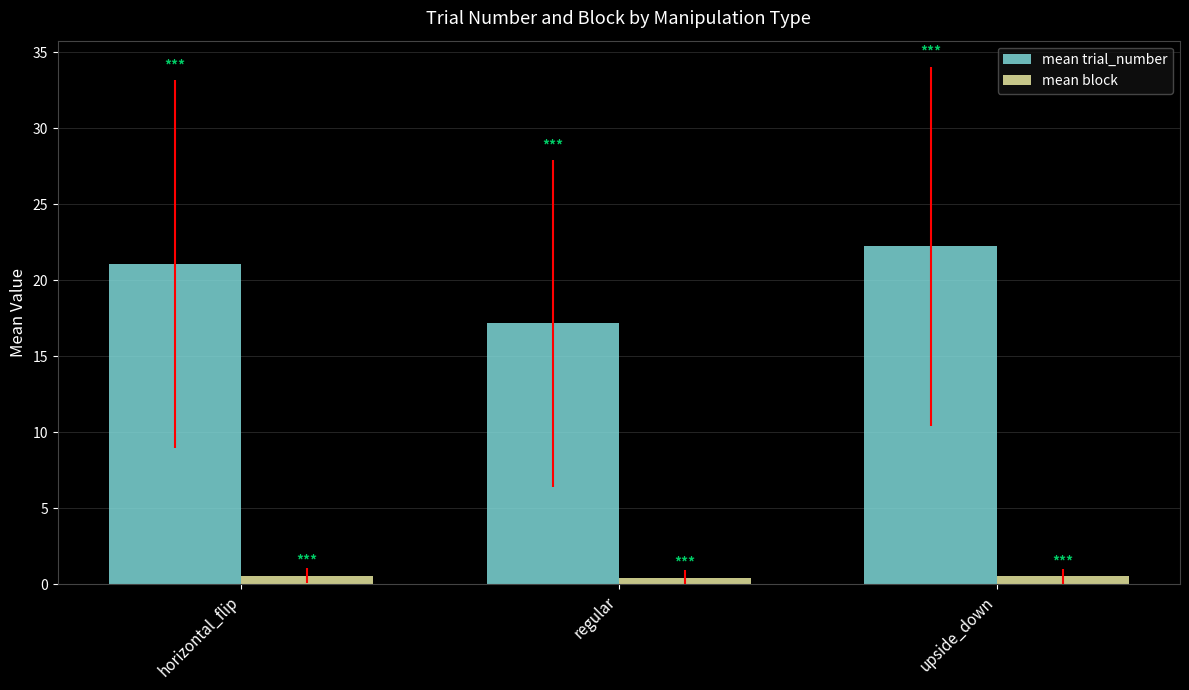

Rank the categories by mean trial_number value from lowest to highest.

regular, horizontal_flip, upside_down